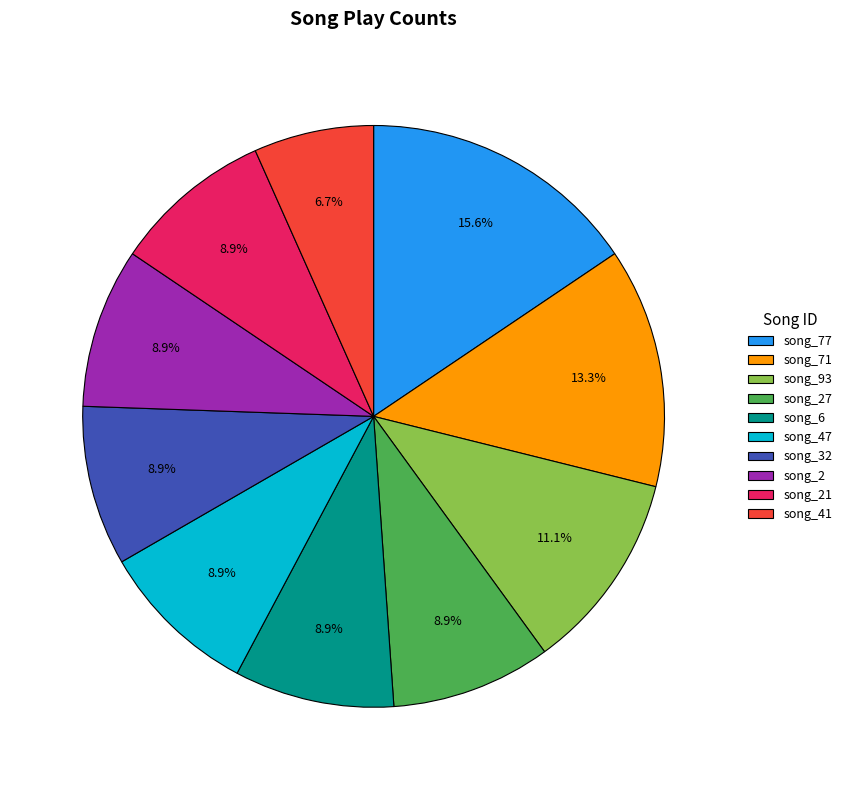

Between song_77 and song_6, which is larger?

song_77